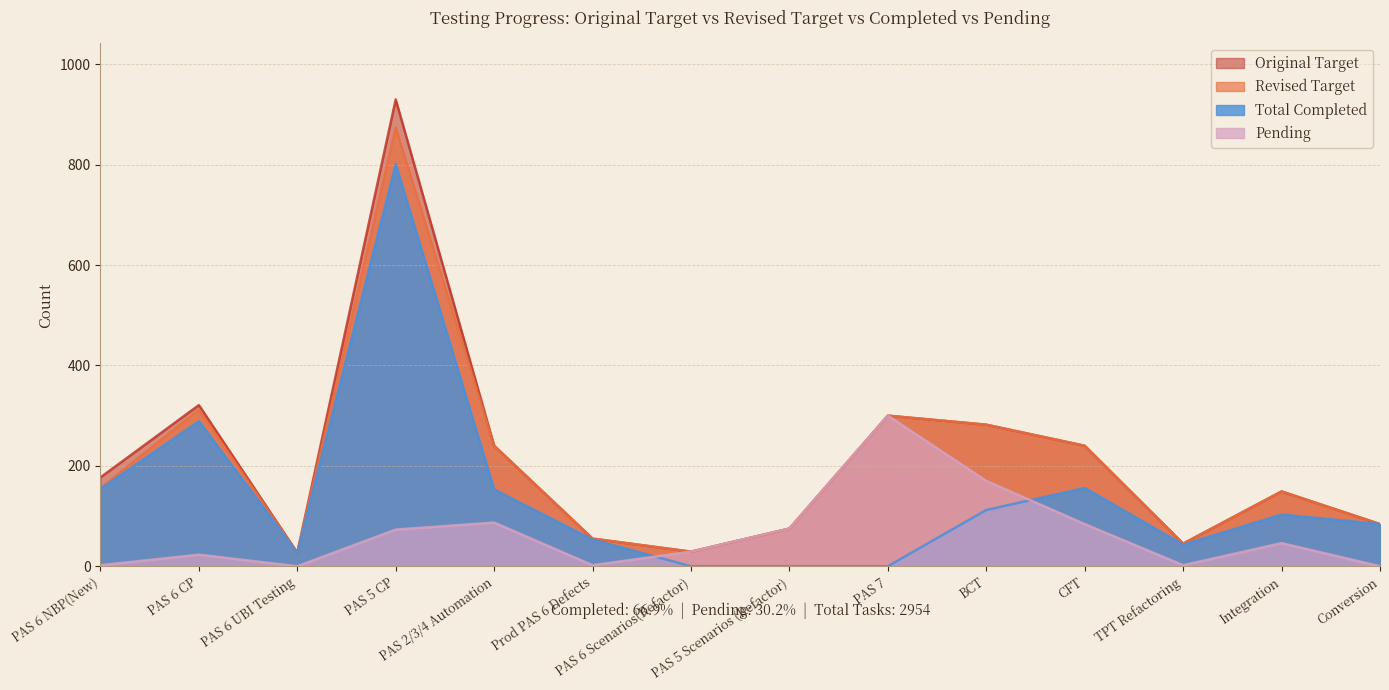

Rank the series at PAS 5 Scenarios (Refactor) from highest to lowest value.

Original Target, Revised Target, Pending, Total Completed